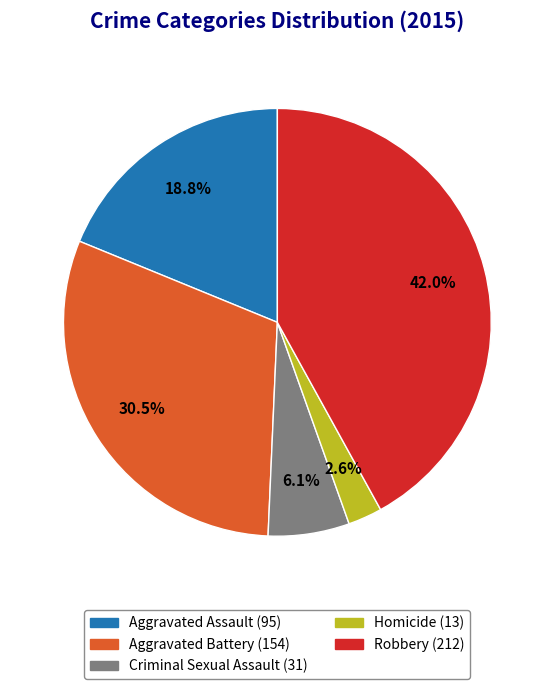

True or false: Aggravated Assault accounts for 19% of the total.

True